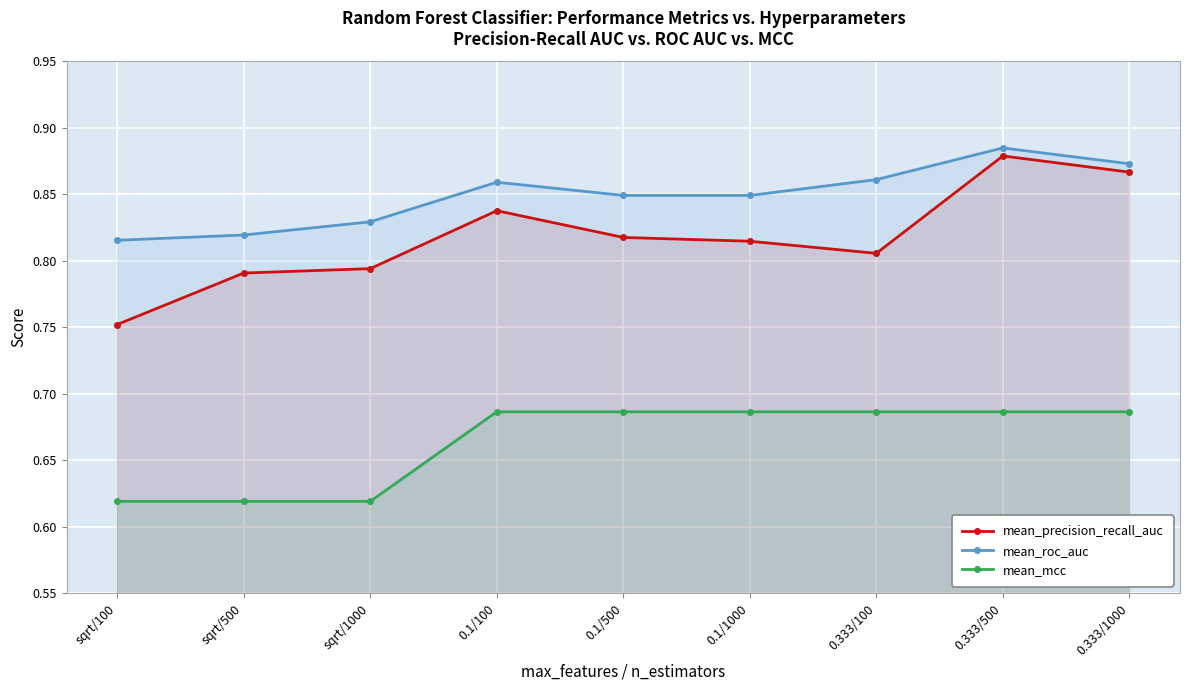

The value of mean_precision_recall_auc at sqrt/500 is 1.1. True or false?

False